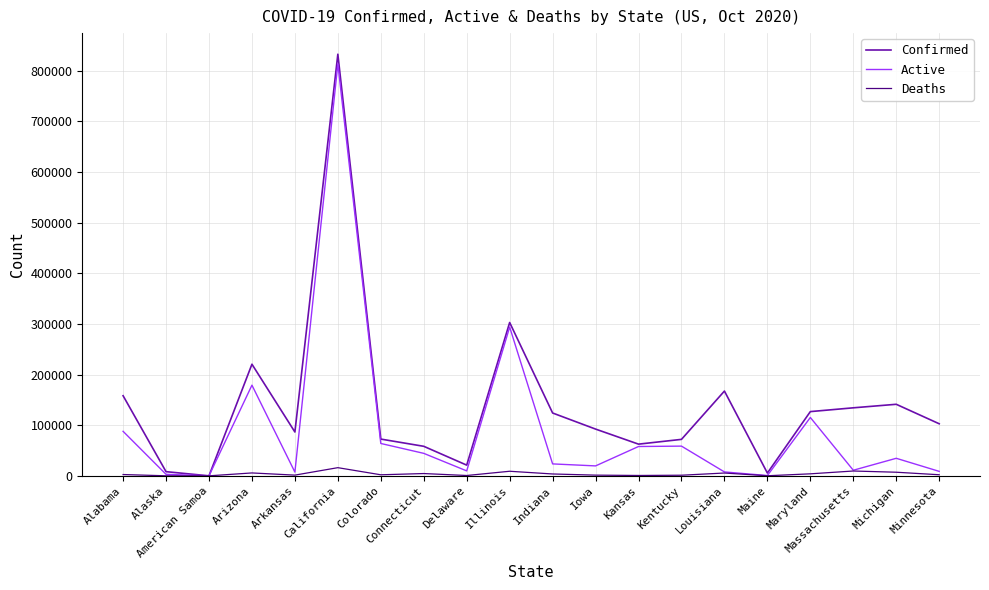

Which series changed the most between Alabama and Connecticut?

Confirmed